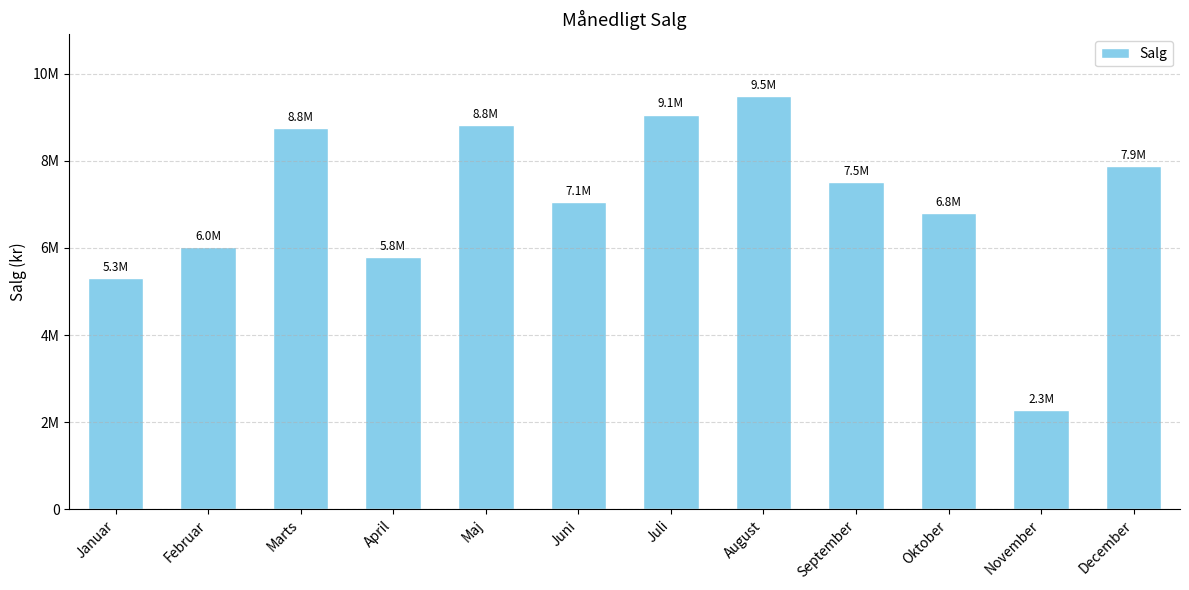

What is the change in value from Juli to September?

-1549077